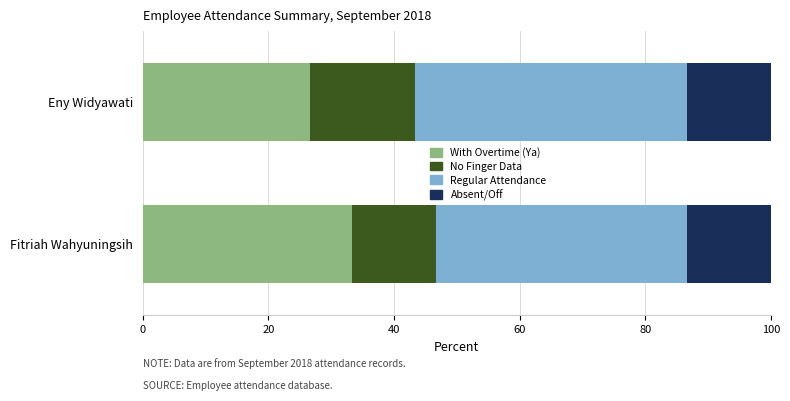

At which label does With Overtime (Ya) reach its peak?

Fitriah Wahyuningsih